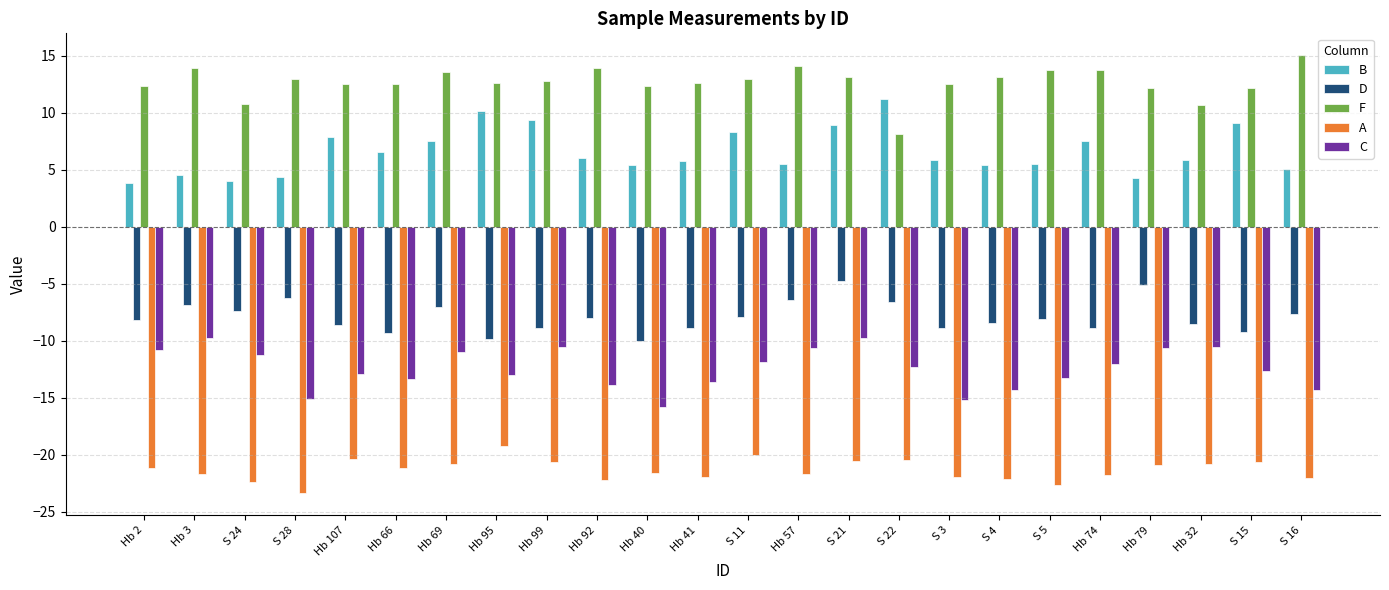

What is the label of the 12th bar from the right?

S 11